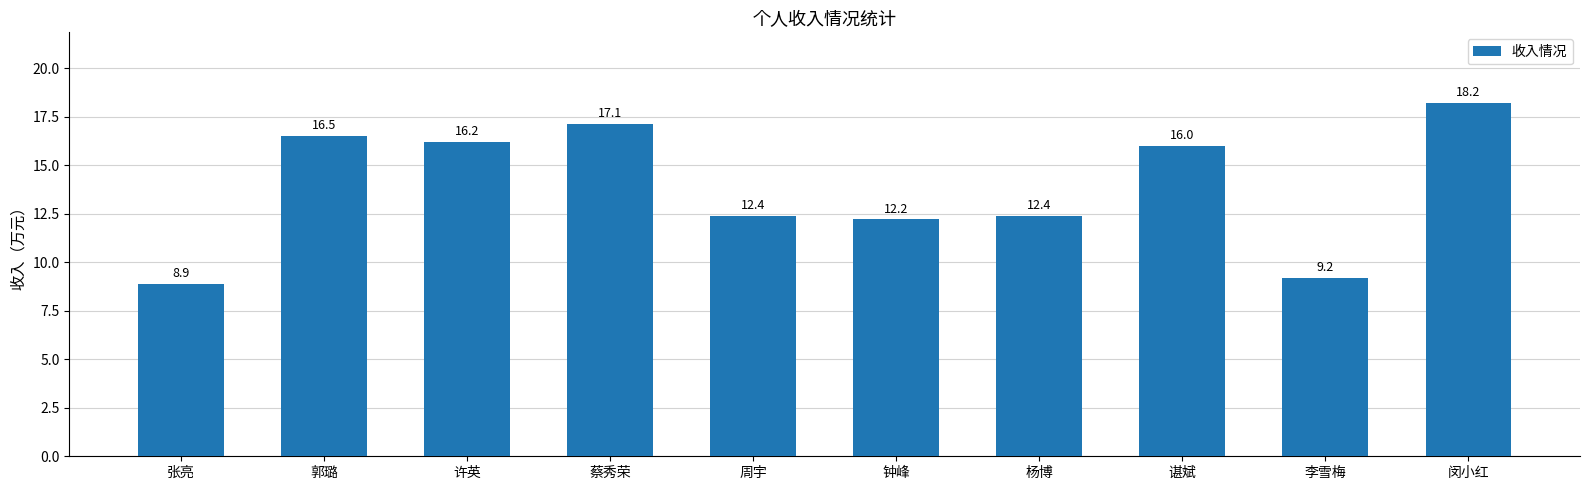

Reading left to right, extract all data points from this chart.

张亮=8.9	郭璐=16.5	许英=16.2	蔡秀荣=17.1	周宇=12.4	钟峰=12.2	杨博=12.4	谌斌=16.0	李雪梅=9.2	闵小红=18.2